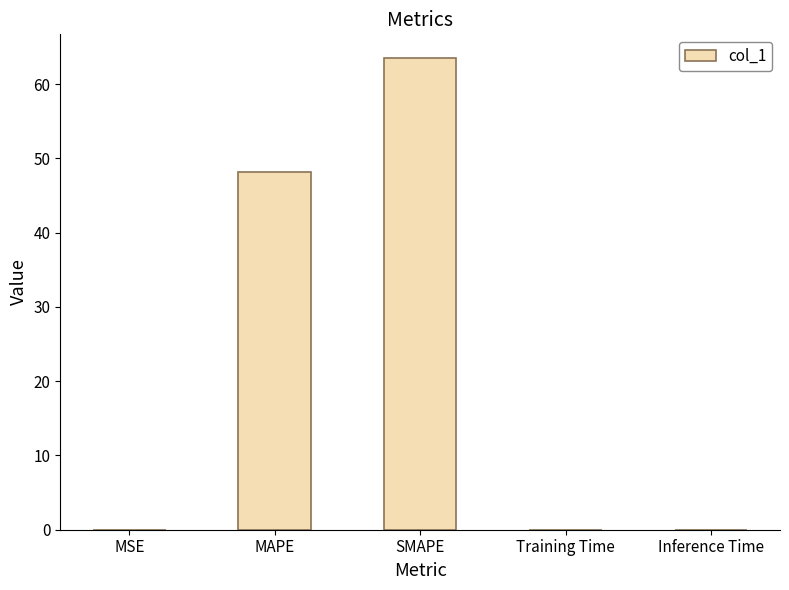

What value does the data have at MAPE?

48.2